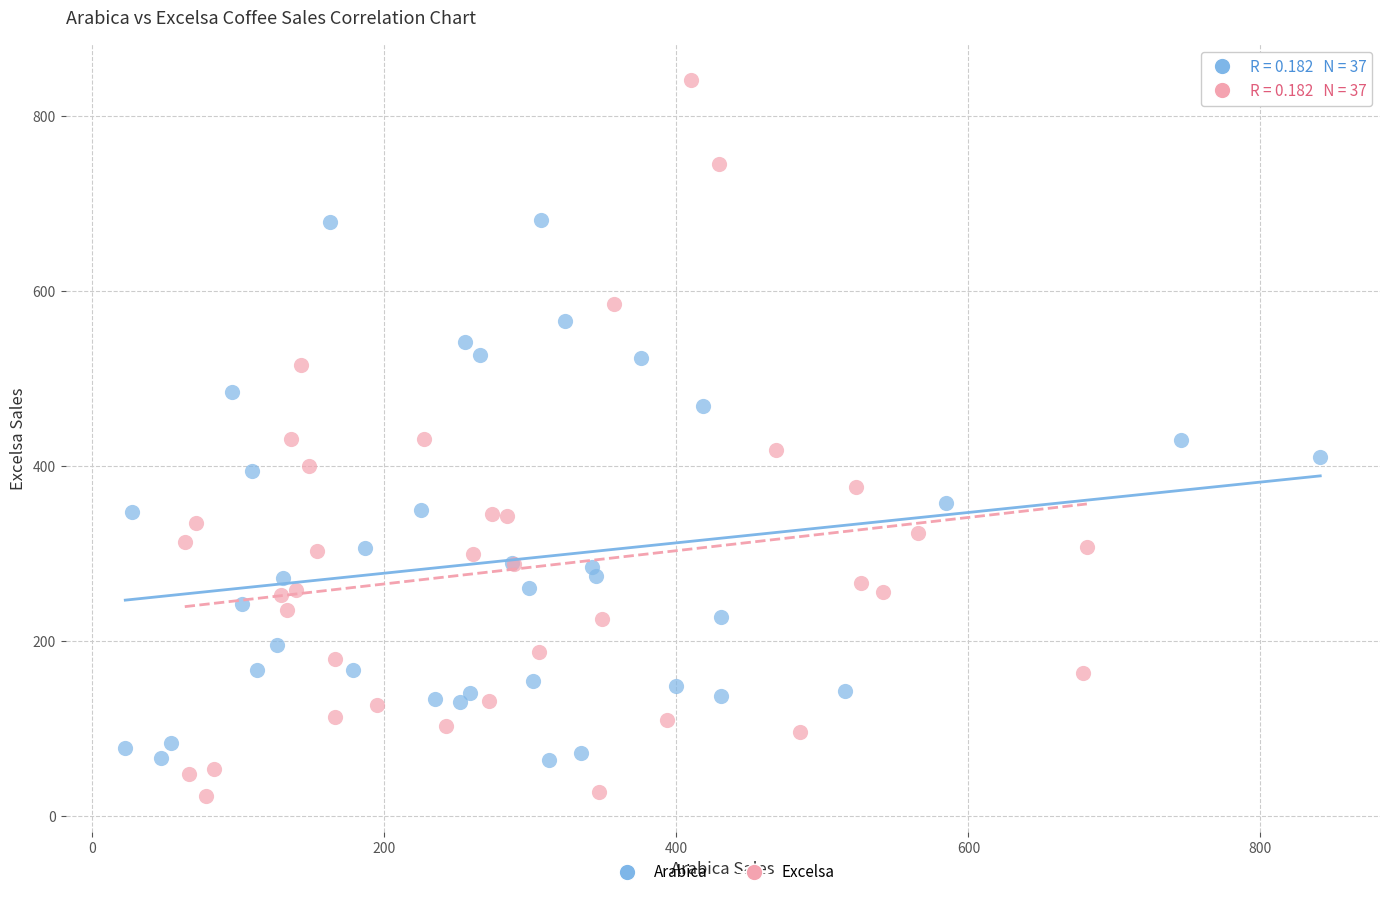

Which series contains the highest Y value?

Excelsa